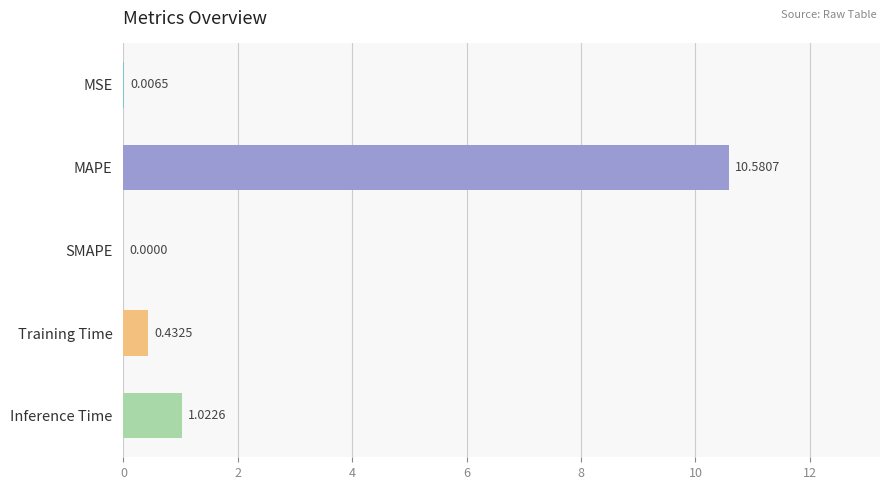

What is the change in value from MSE to Training Time?

+0.4